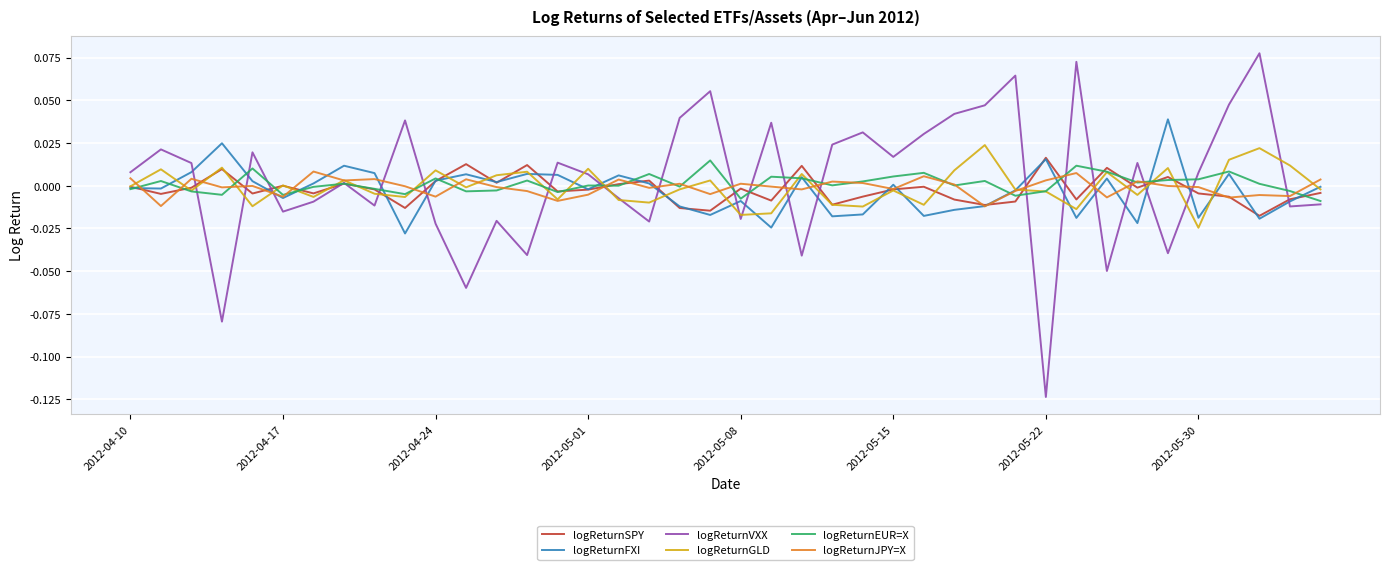

How many interior local peaks does the logReturnSPY series have?

12